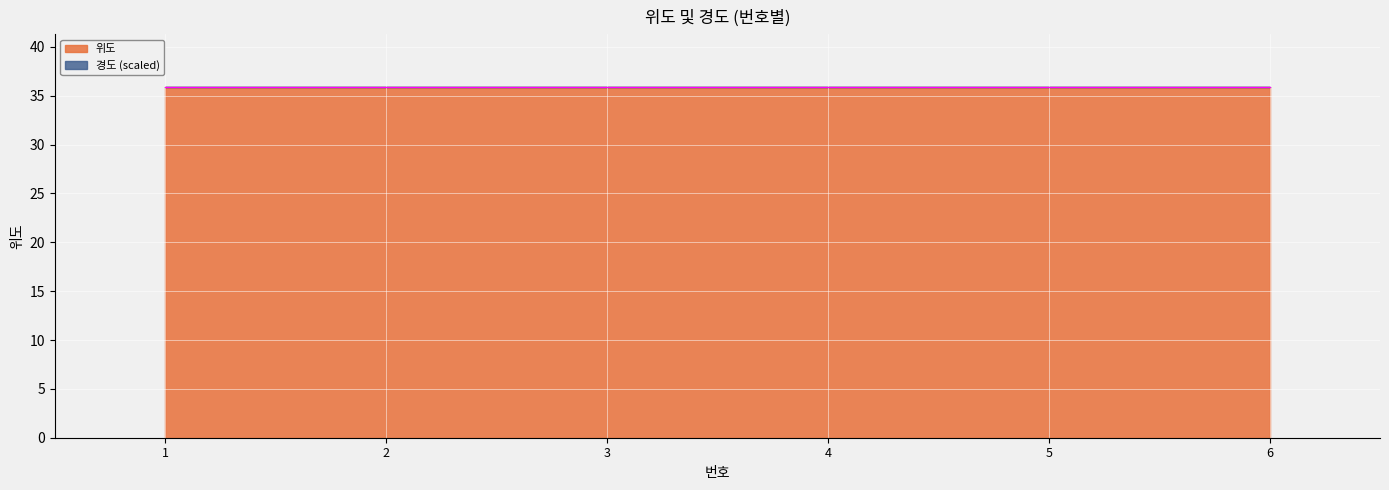

Approximately how many times larger is the value at 6 compared to 5?

1.0